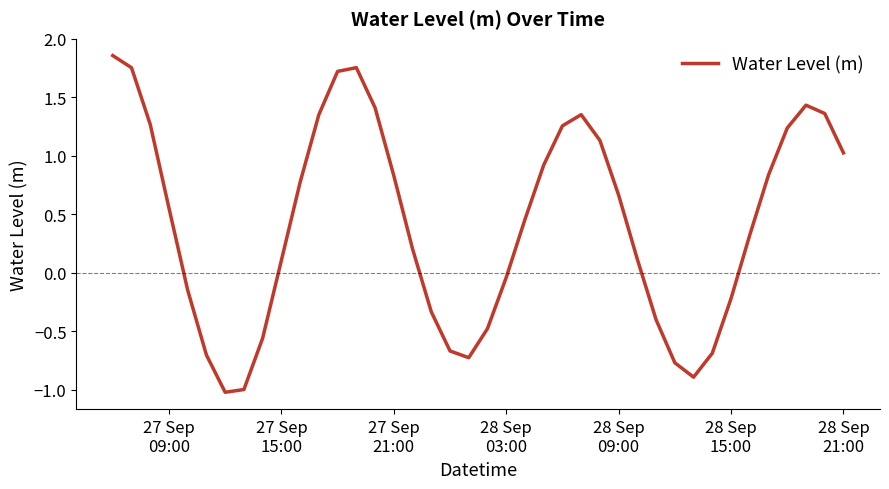

What is the minimum value shown in the chart?

-1.0